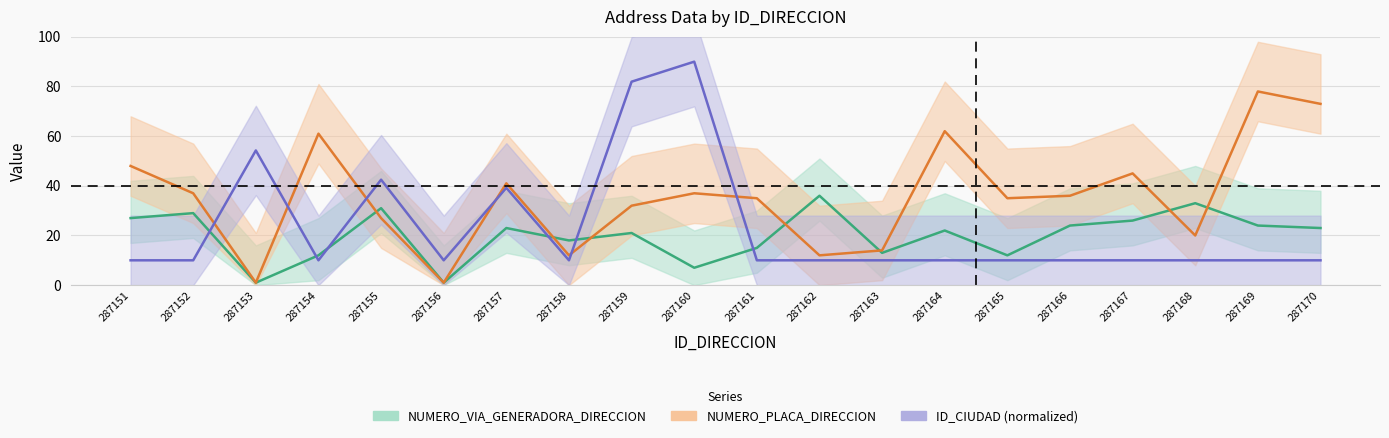

How many lines are shown in the chart?

3